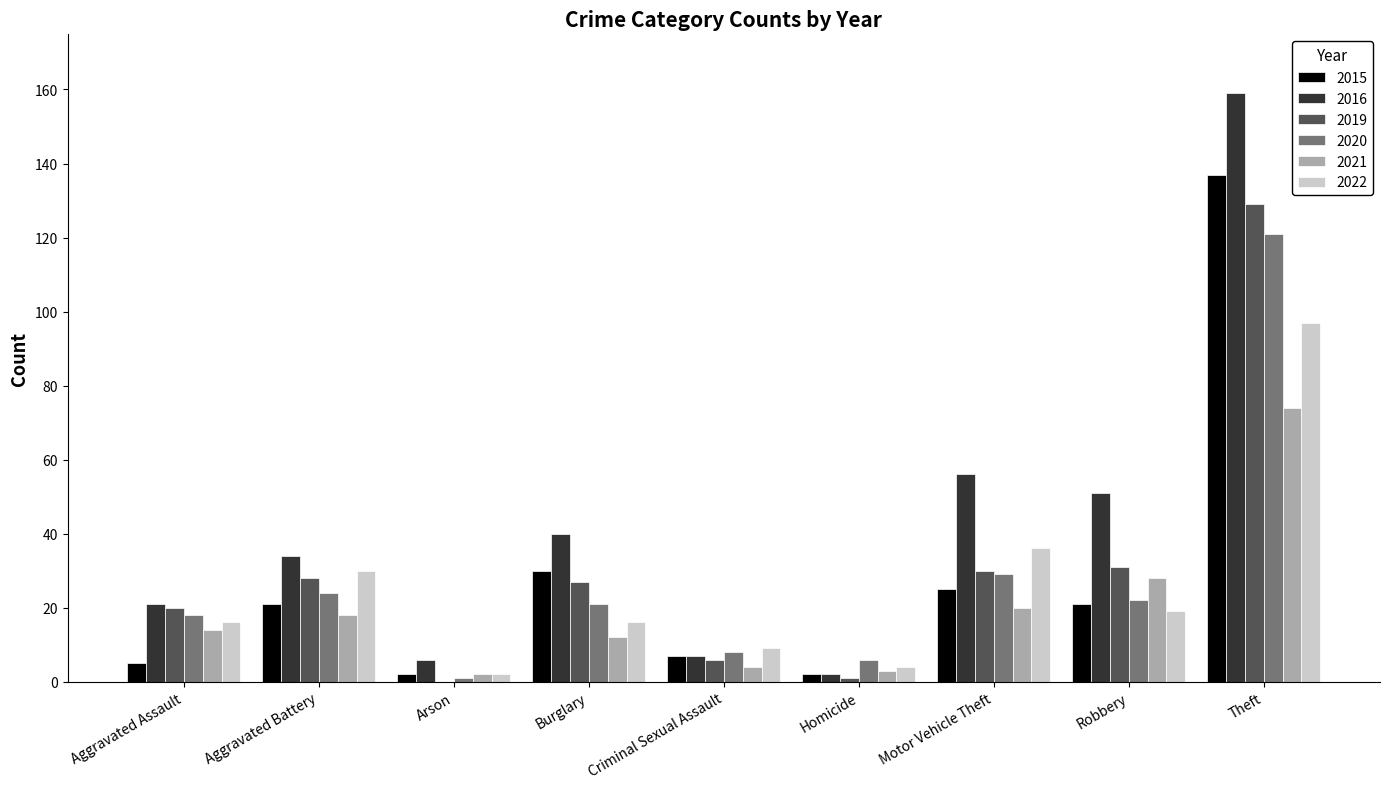

Which series has the largest range (max minus min)?

2016